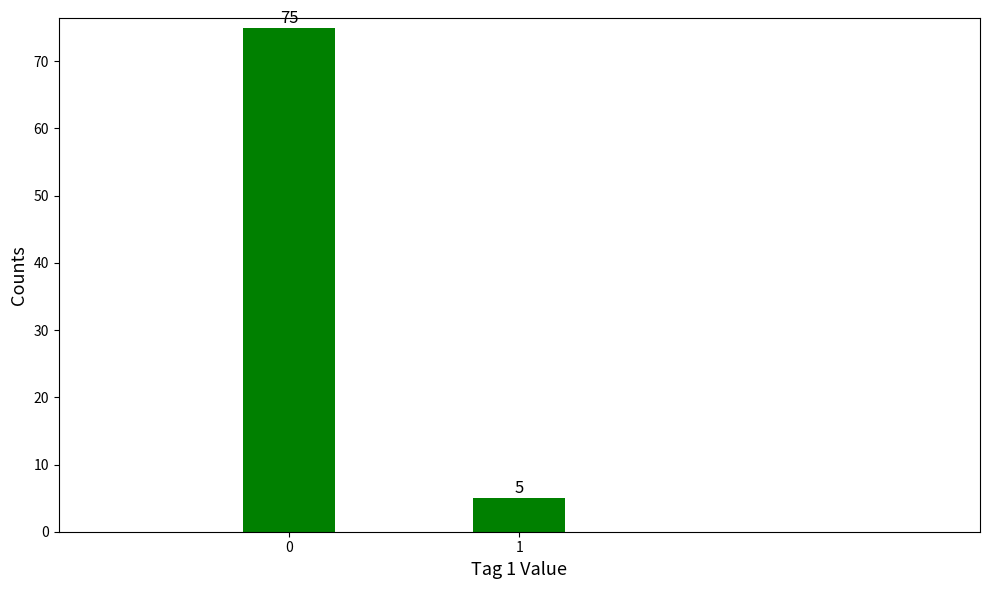

Reading left to right, what are all the values shown in this chart?

75	5